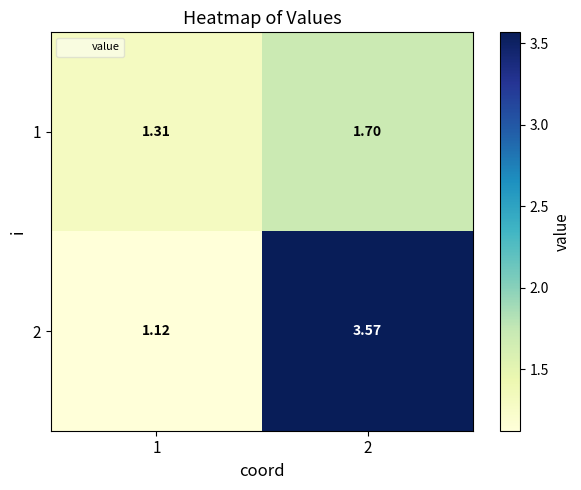

Is the value of 1 at 2 greater than the value of 2 at 1?

Yes